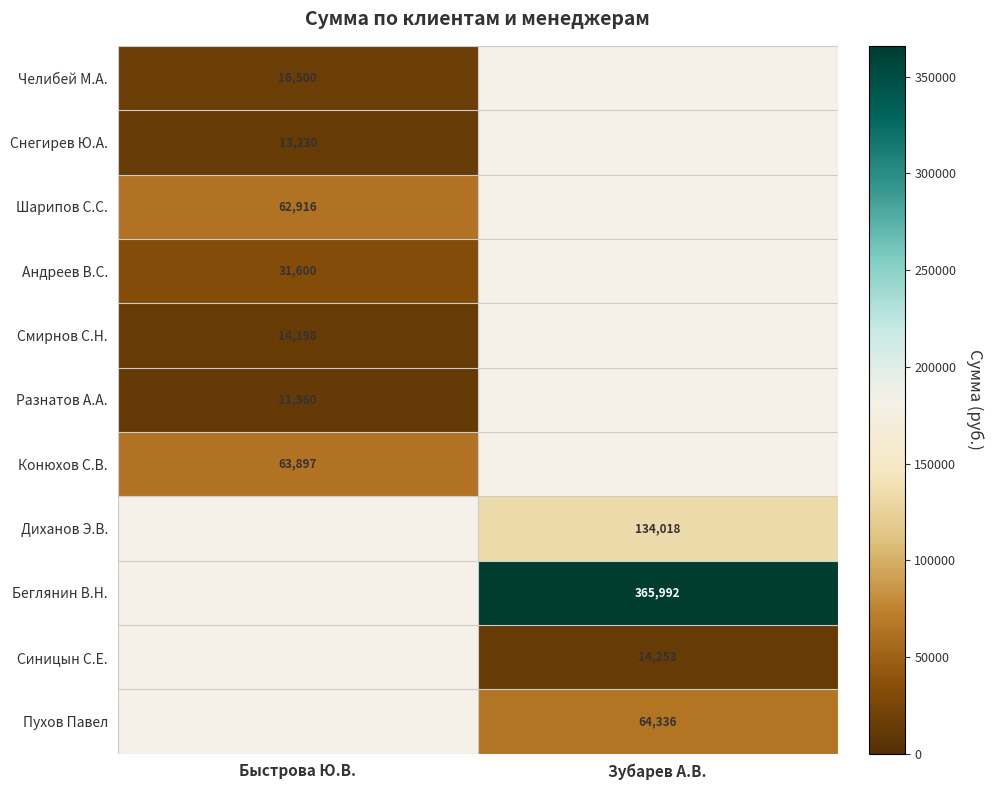

Is the value of Диханов Э.В. at Зубарев А.В. greater than the value of Челибей М.А. at Быстрова Ю.В.?

Yes